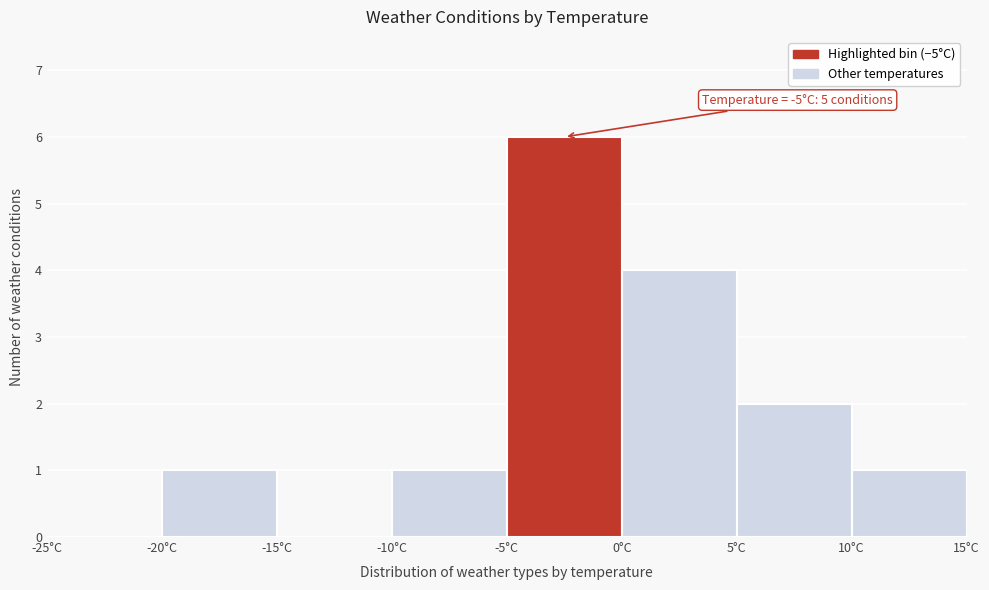

Which range on the x-axis has the tallest bar?

-5 to 0